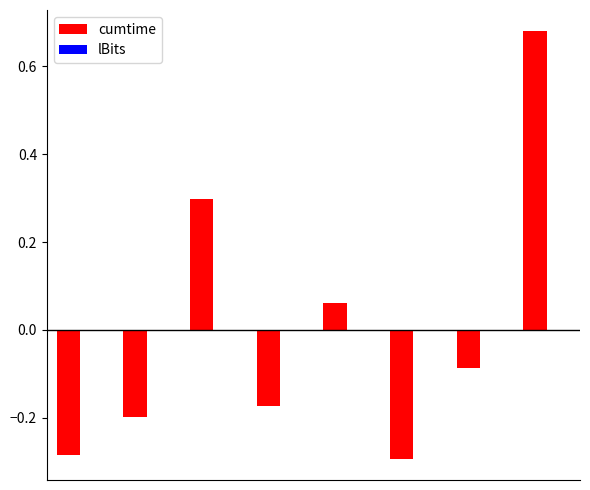

What is the difference between the maximum and second lowest values?

1.0